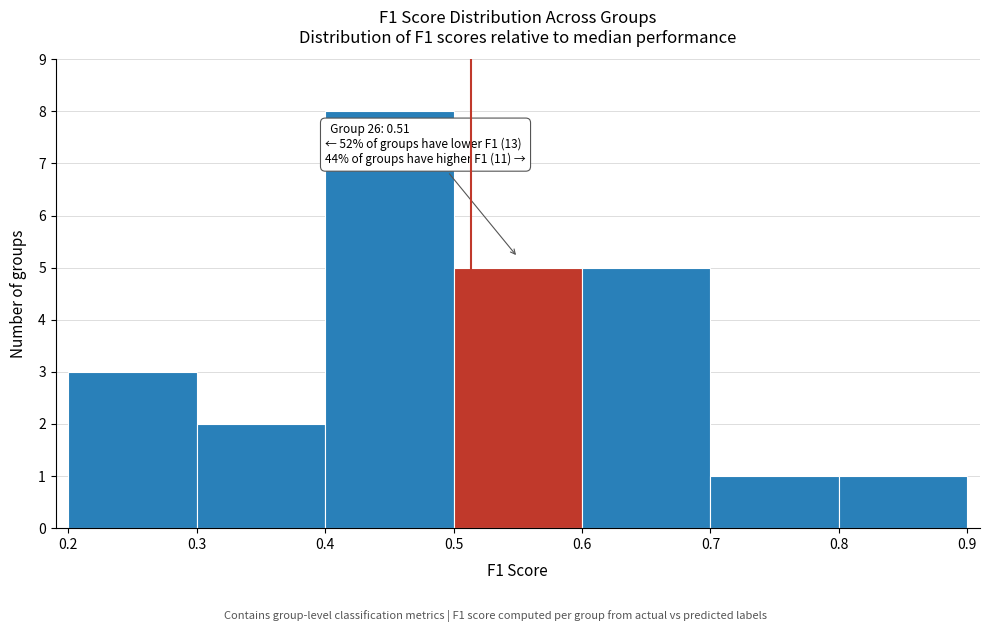

Which range on the x-axis has the tallest bar?

0.4 to 0.5